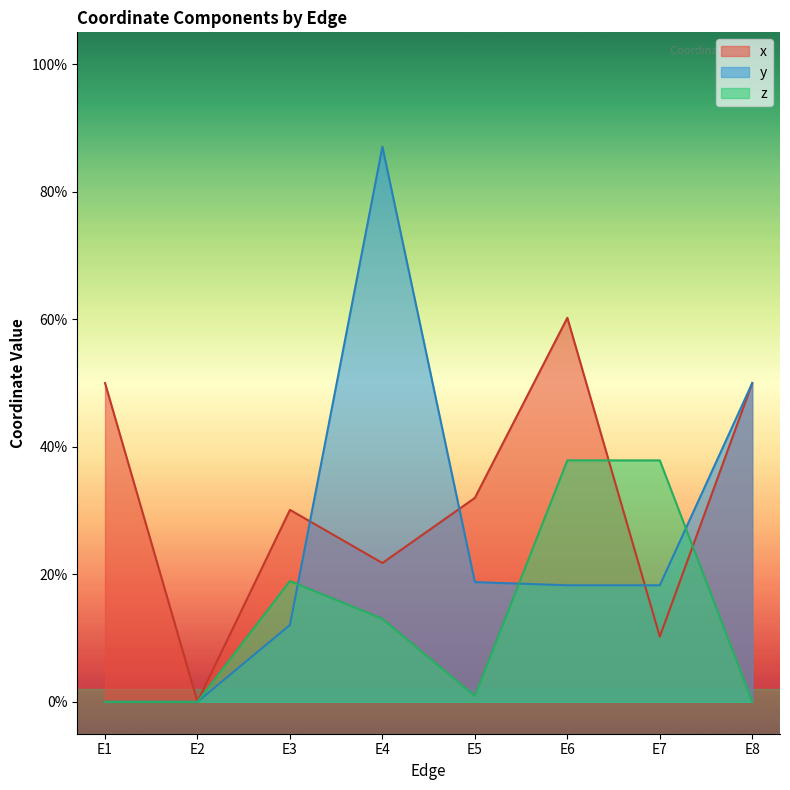

Does the chart have visible grid lines?

No